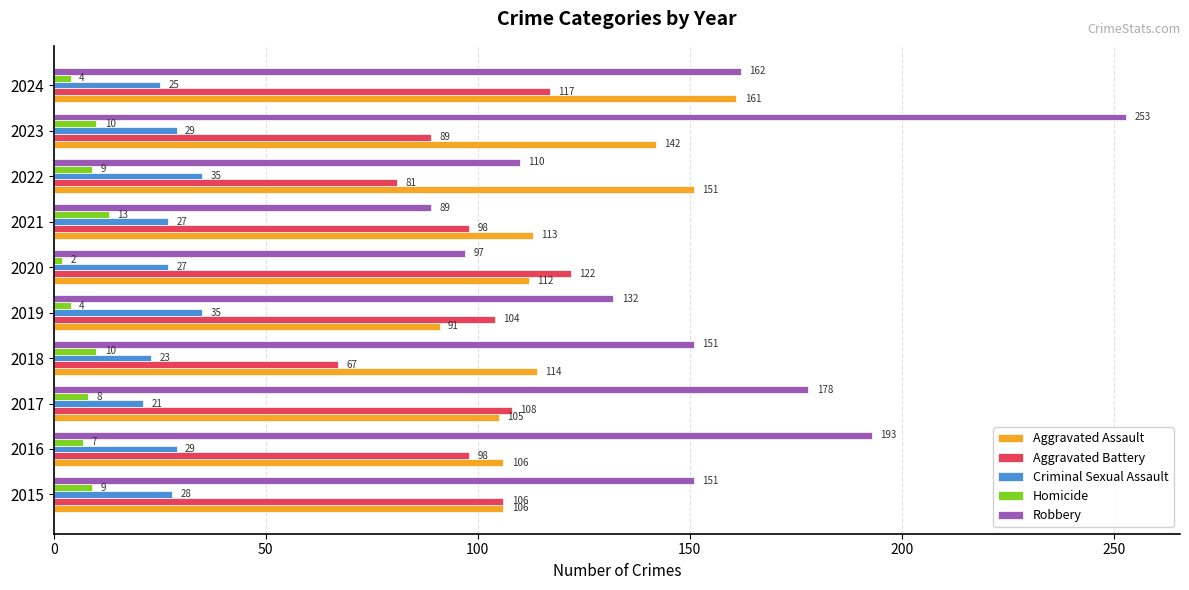

How many values in the Homicide series are below 9?

5